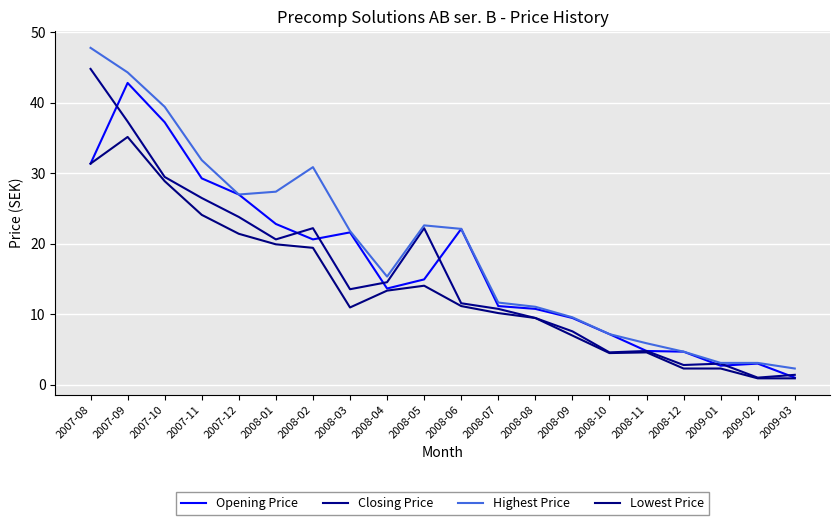

Does the chart display data point markers on the line(s)?

No